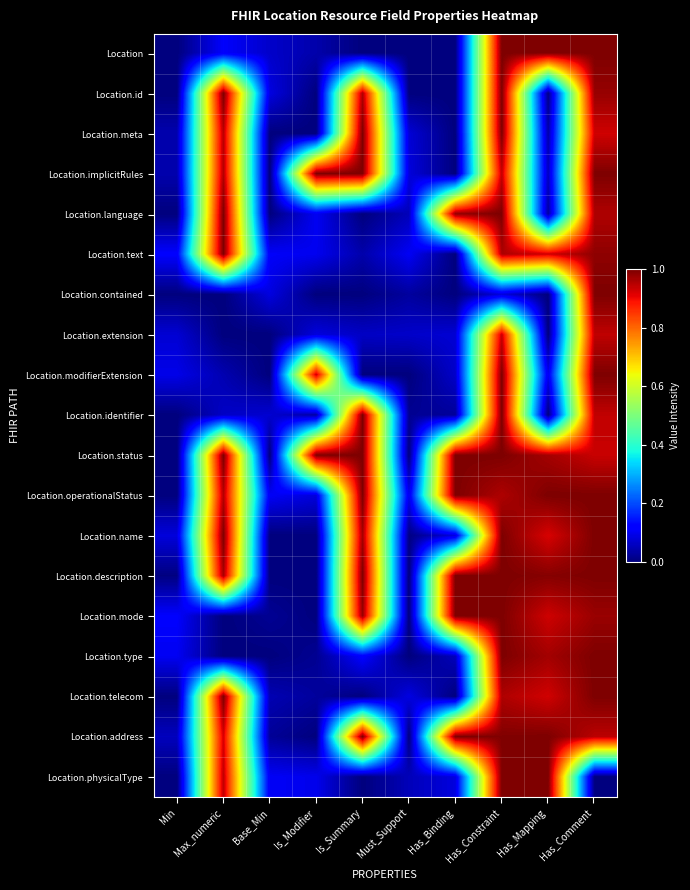

Which has a higher value, Base_Min or Is_Modifier?

Base_Min